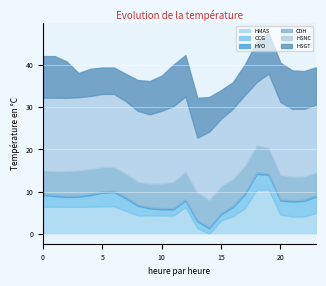

Which series ends up on top after the final intersection of HMAS and CDH?

CDH